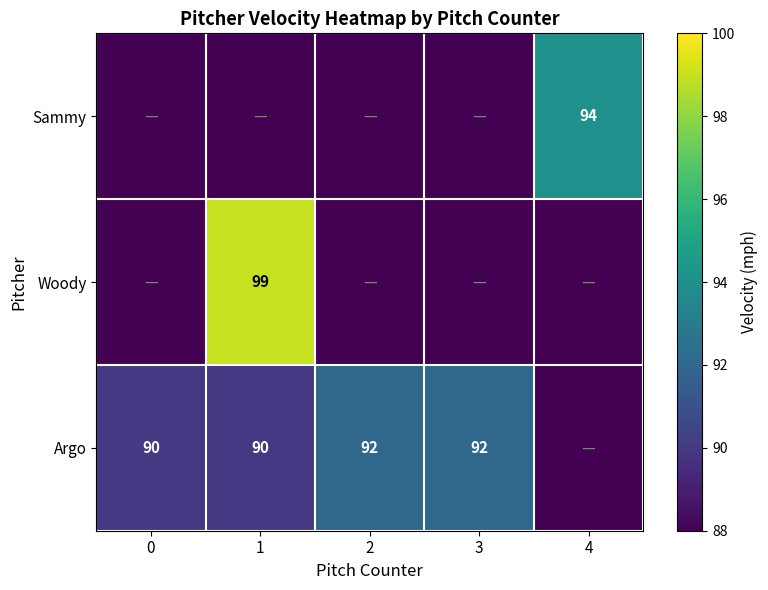

True or false: Argo has a value of 35 at 2.

False